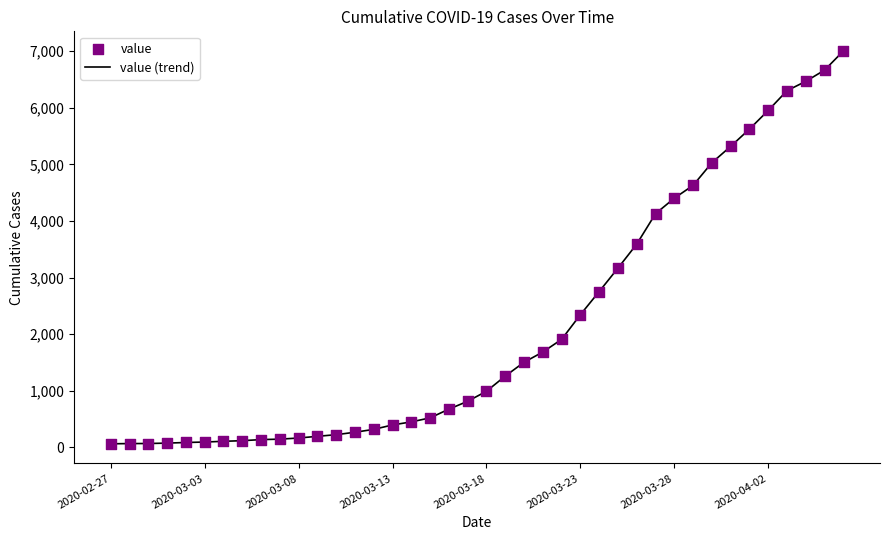

What is the maximum value shown in the chart?

7002